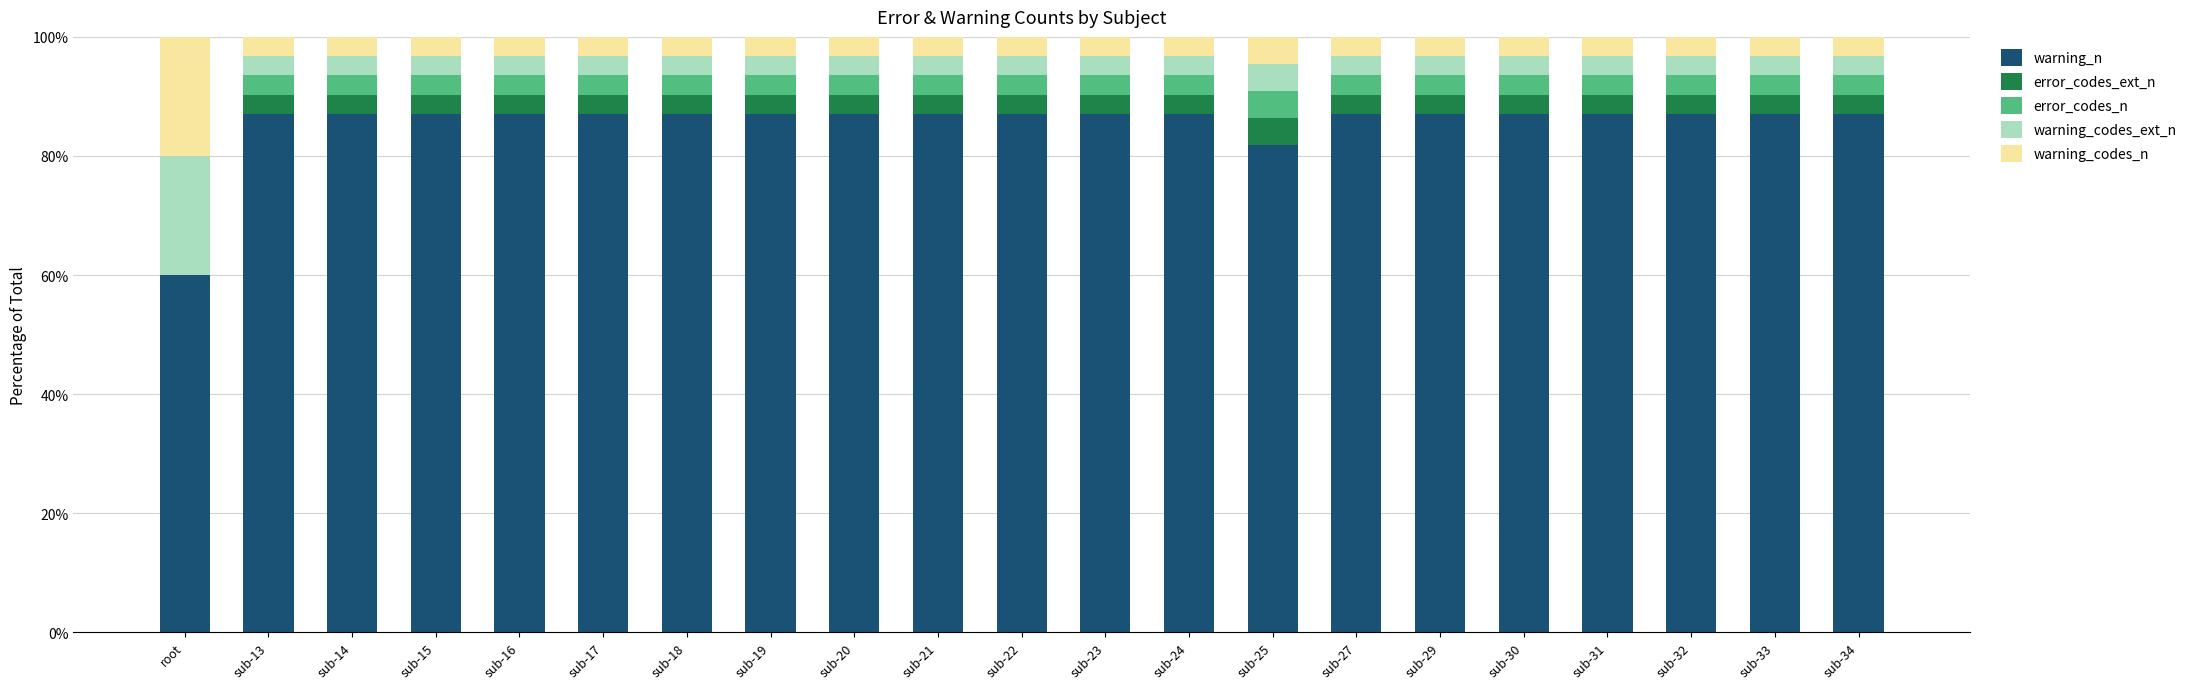

Does the chart contain stacked bars?

Yes